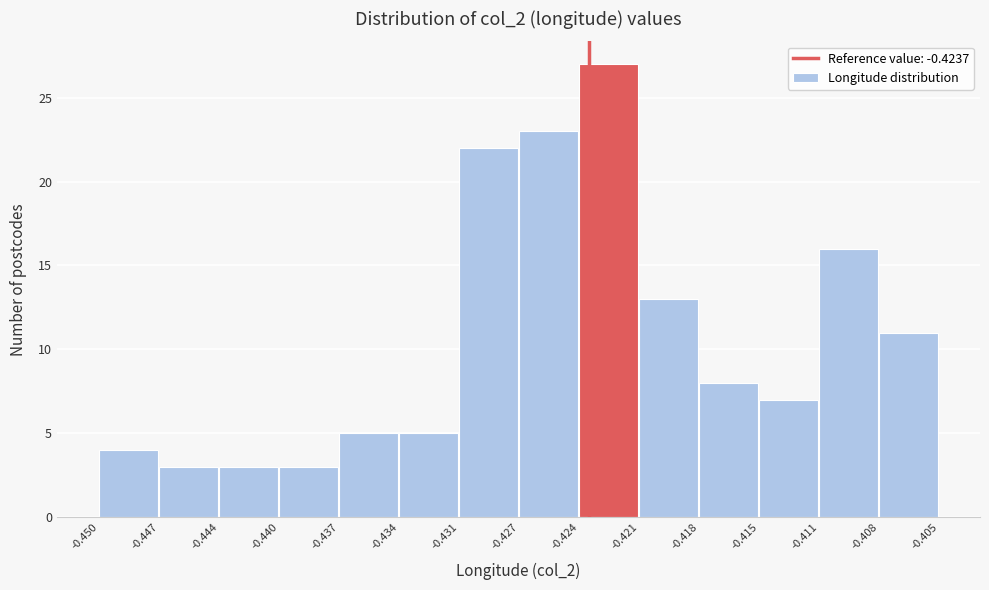

Reading right to left, transcribe all the data shown in this chart.

11	16	7	8	13	27	23	22	5	5	3	3	3	4